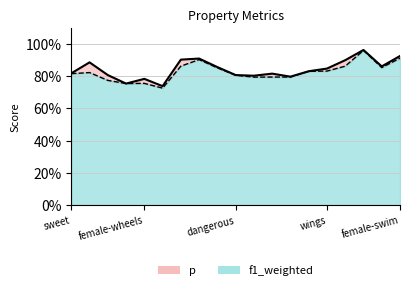

What value does the p series have at female-juicy?

0.8